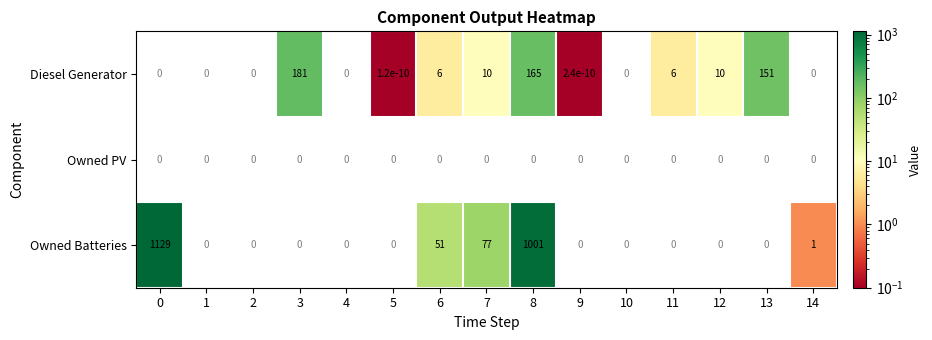

What is the spread (max minus min) of values at 6?

45.0